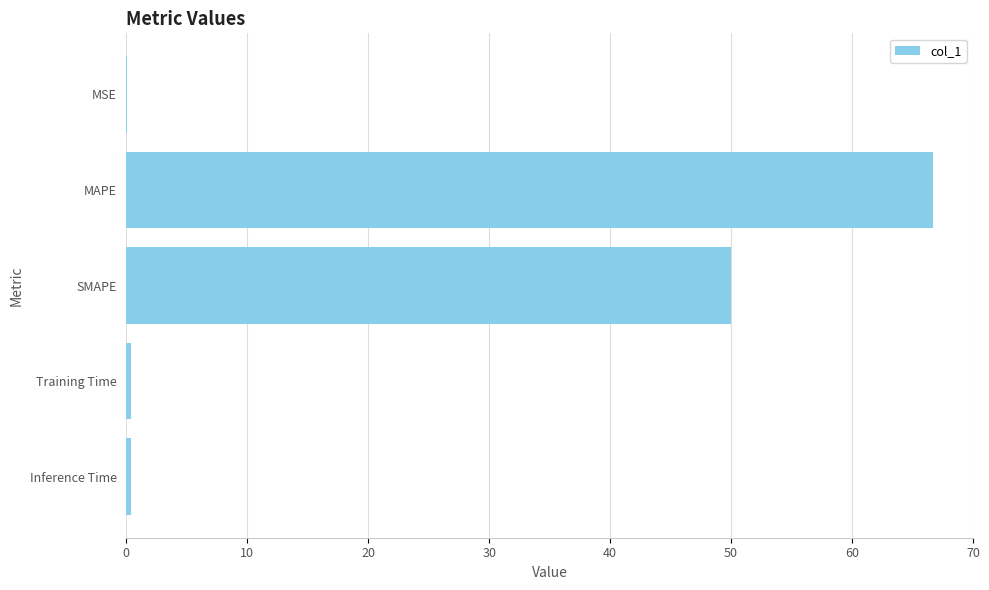

What is the greatest value displayed?

66.7